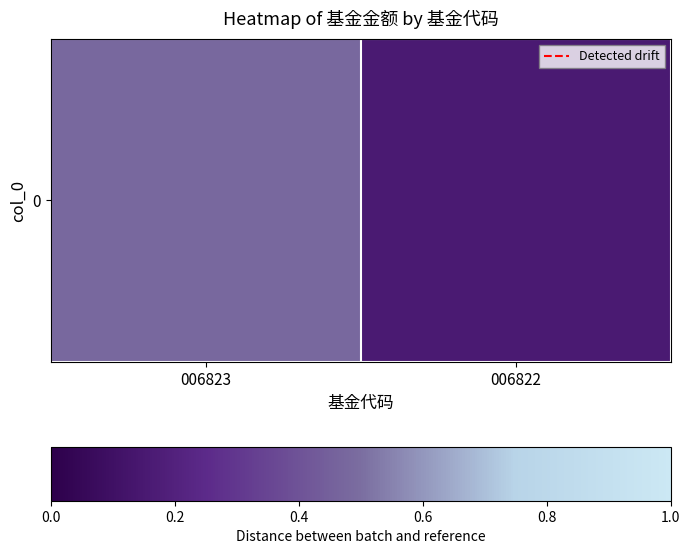

What is the sum of the values at 006822 and 006823?

0.6